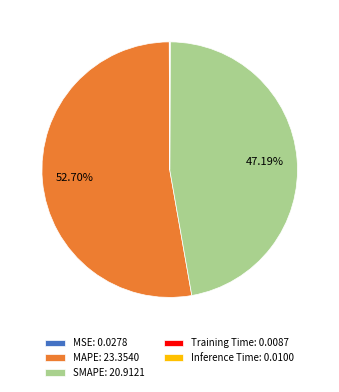

To the nearest percent, what is the difference between the SMAPE and MAPE slice percentages?

6%